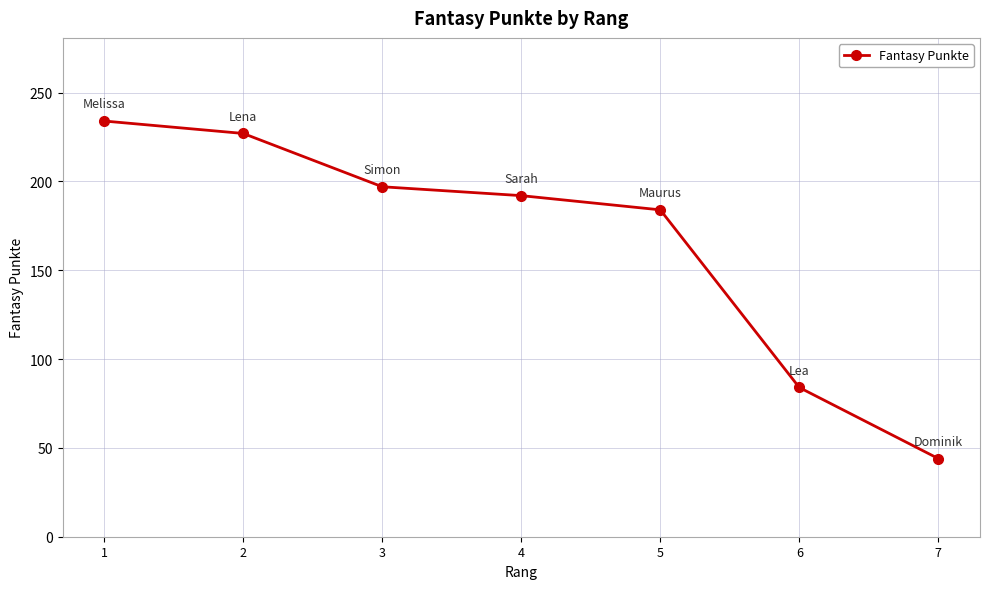

What is the sum of all values?

1162